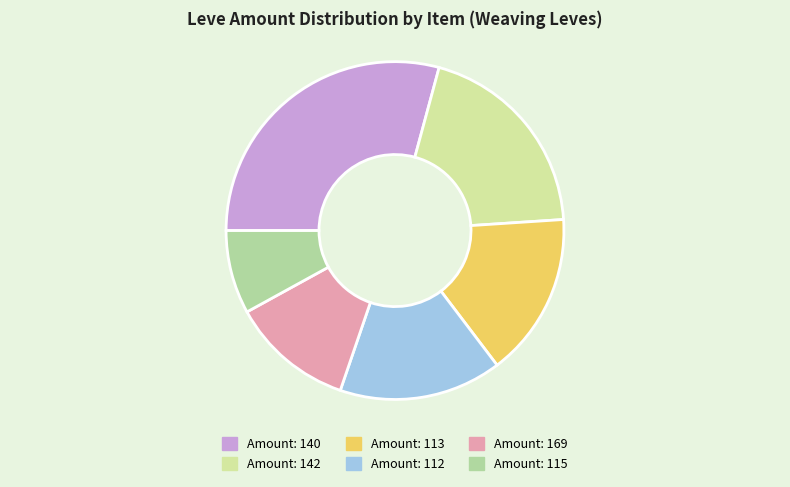

Count the number of slices in the pie.

6